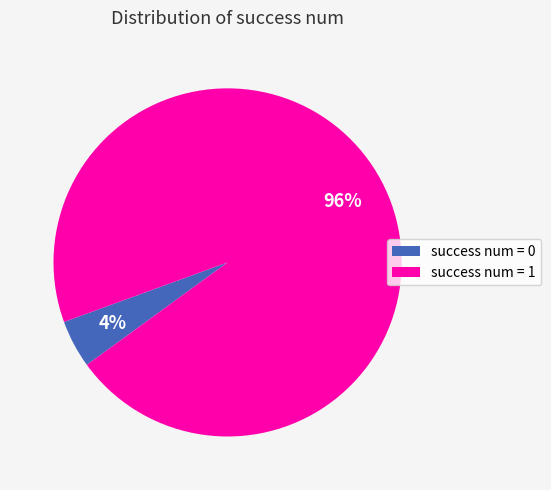

Combined, do success num = 1 and success num = 0 account for over 50%?

Yes